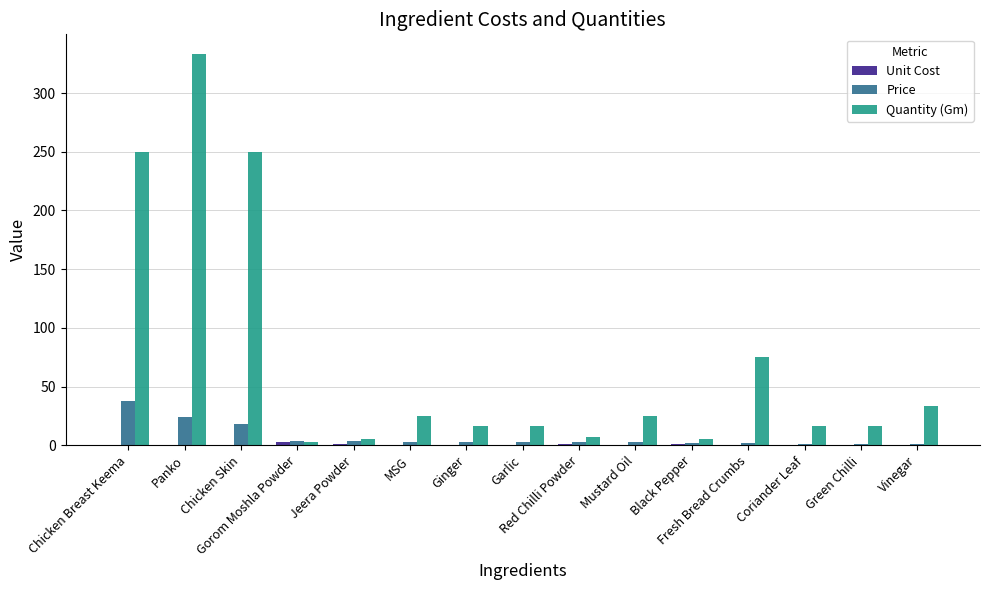

What is the average value of the Price series?

7.3